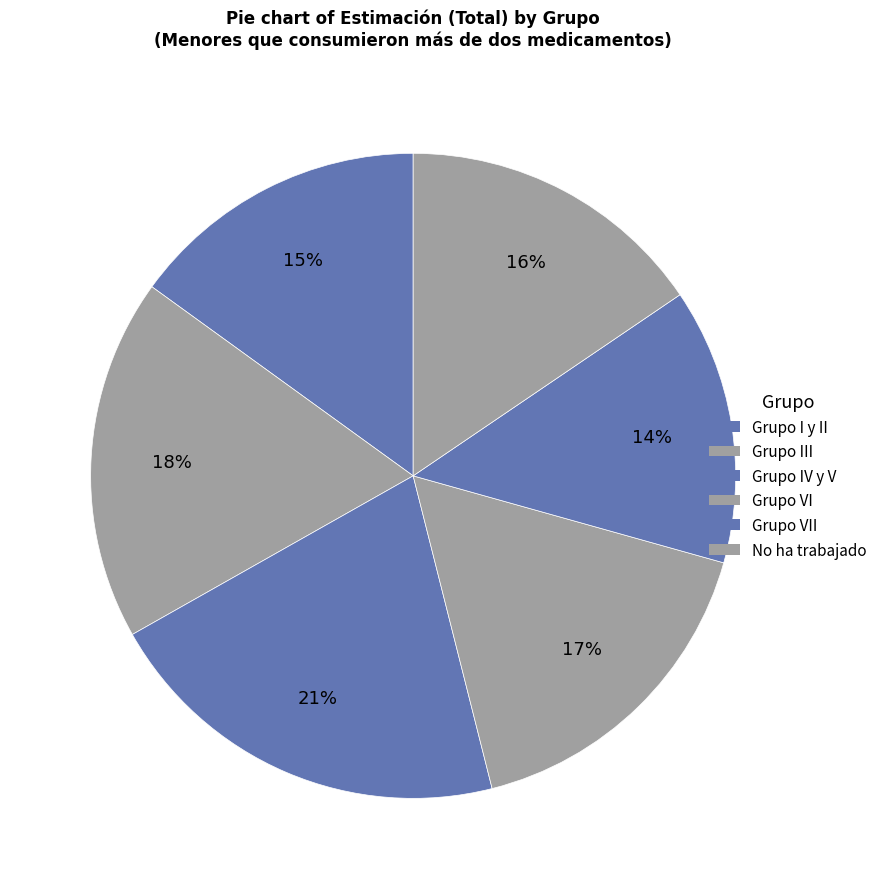

To the nearest percent, what portion does Grupo III represent?

18%